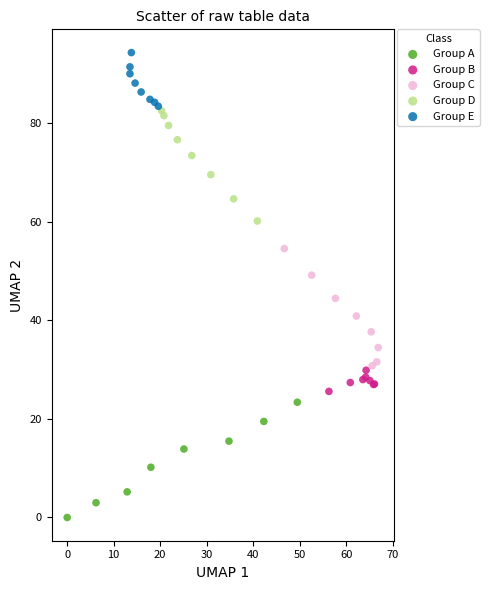

Which series contains the highest Y value?

Group E